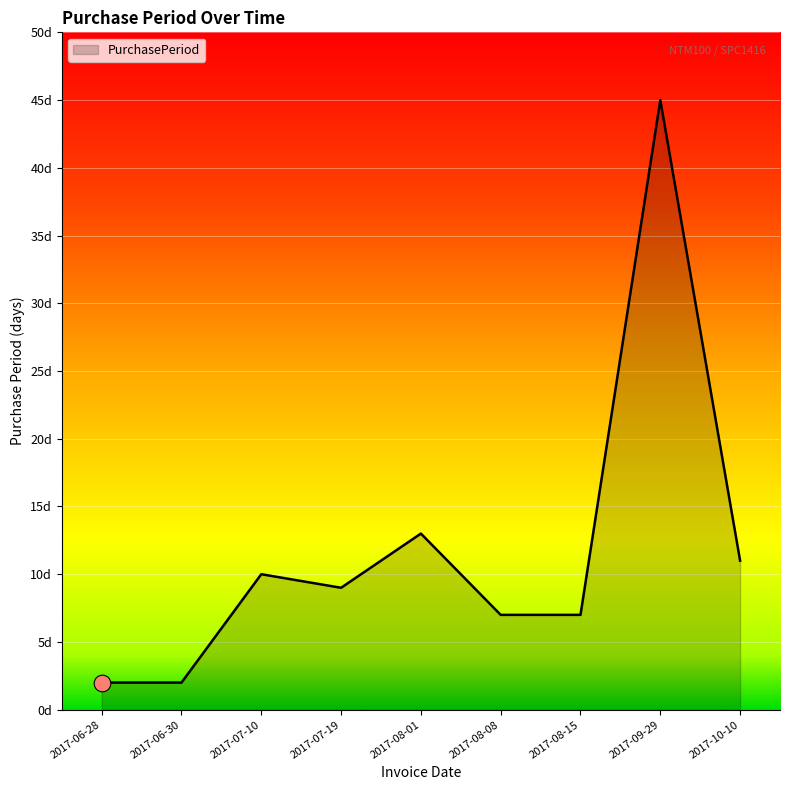

Which has a higher value, 2017-08-08 or 2017-07-19?

2017-07-19